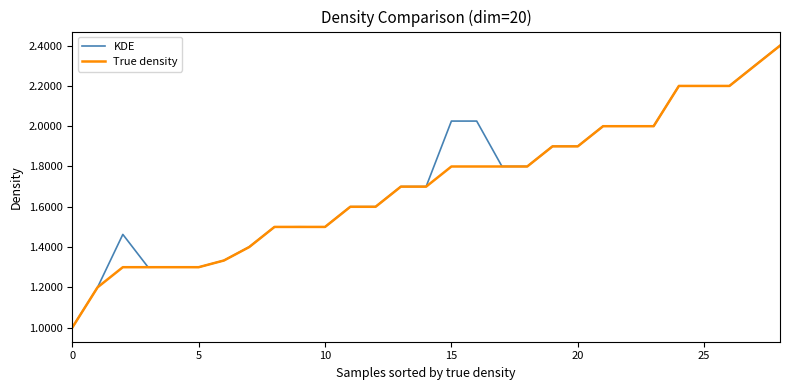

Which series has the widest spread of values?

True density